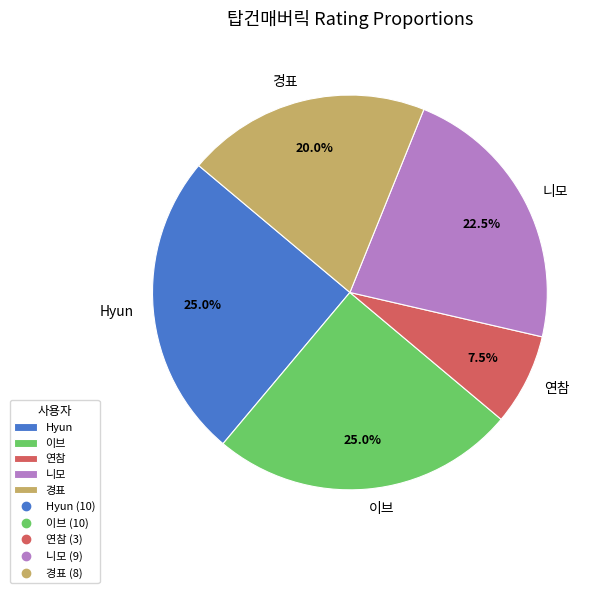

Does any single category account for the majority?

No